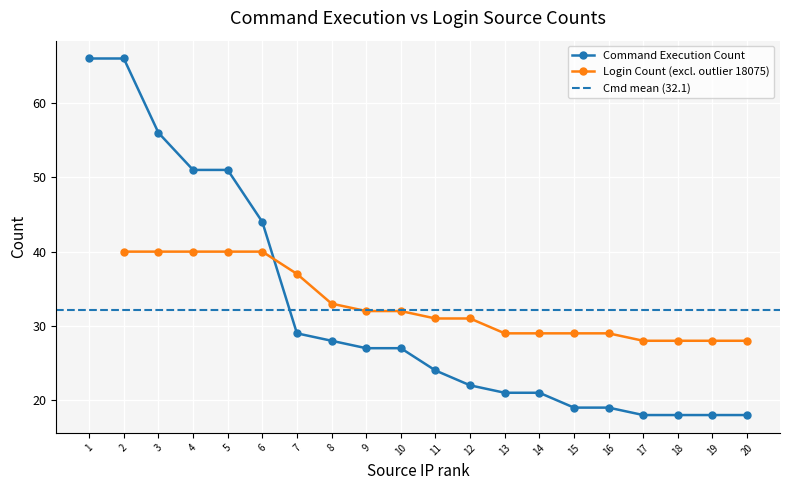

What is the average value?

32